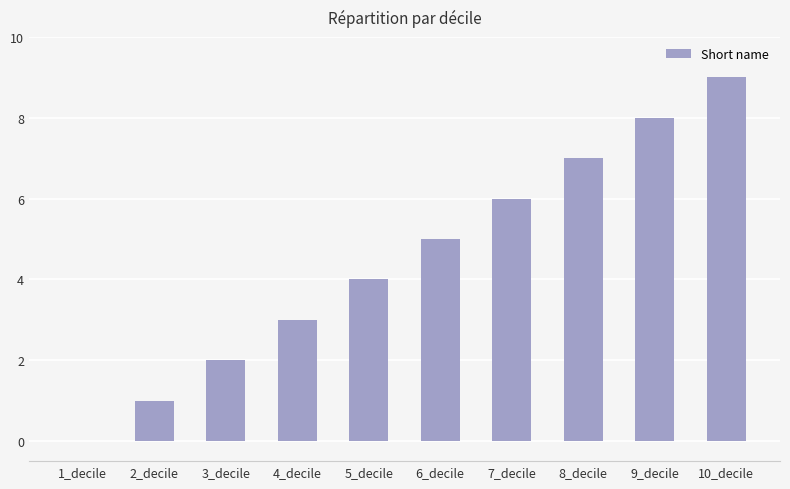

How many categories are shown in the chart?

10